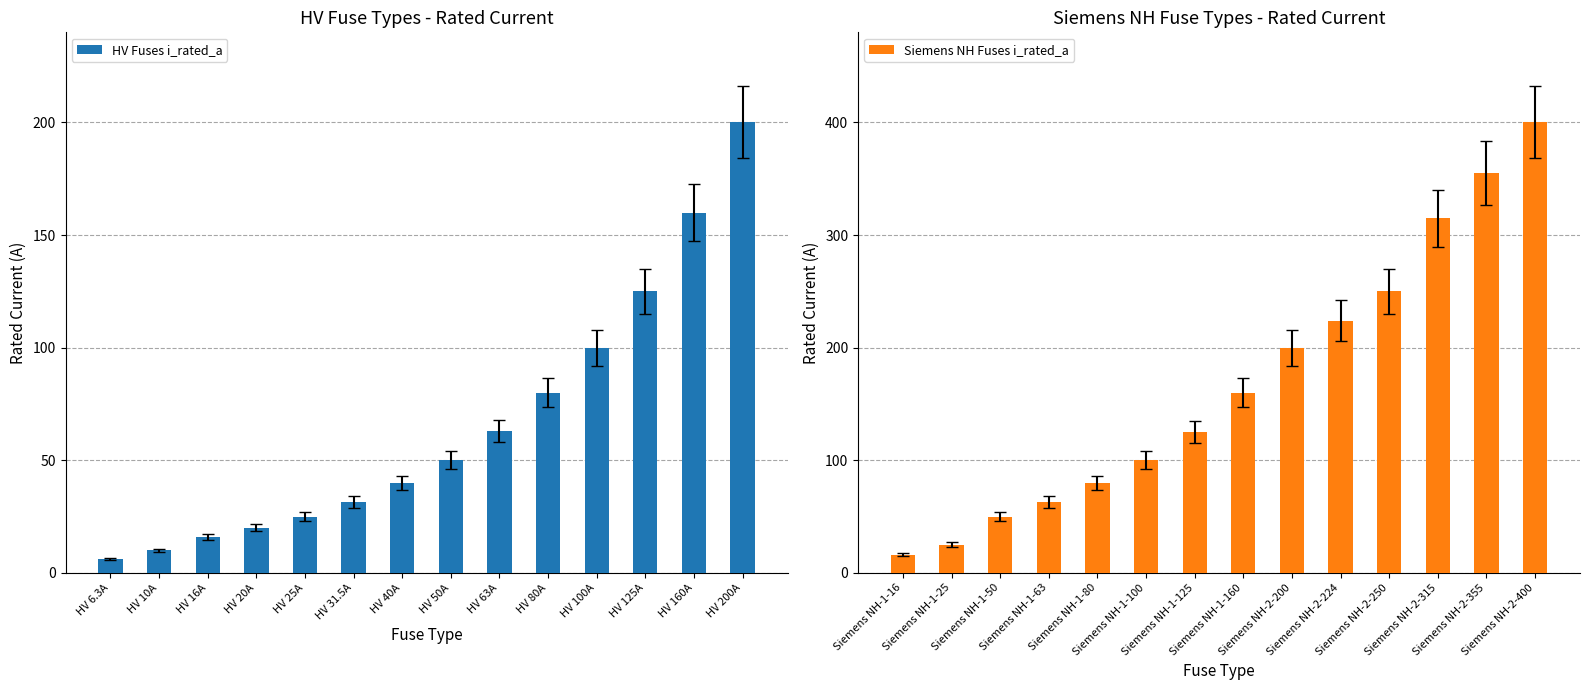

What is the smallest value displayed?

6.3